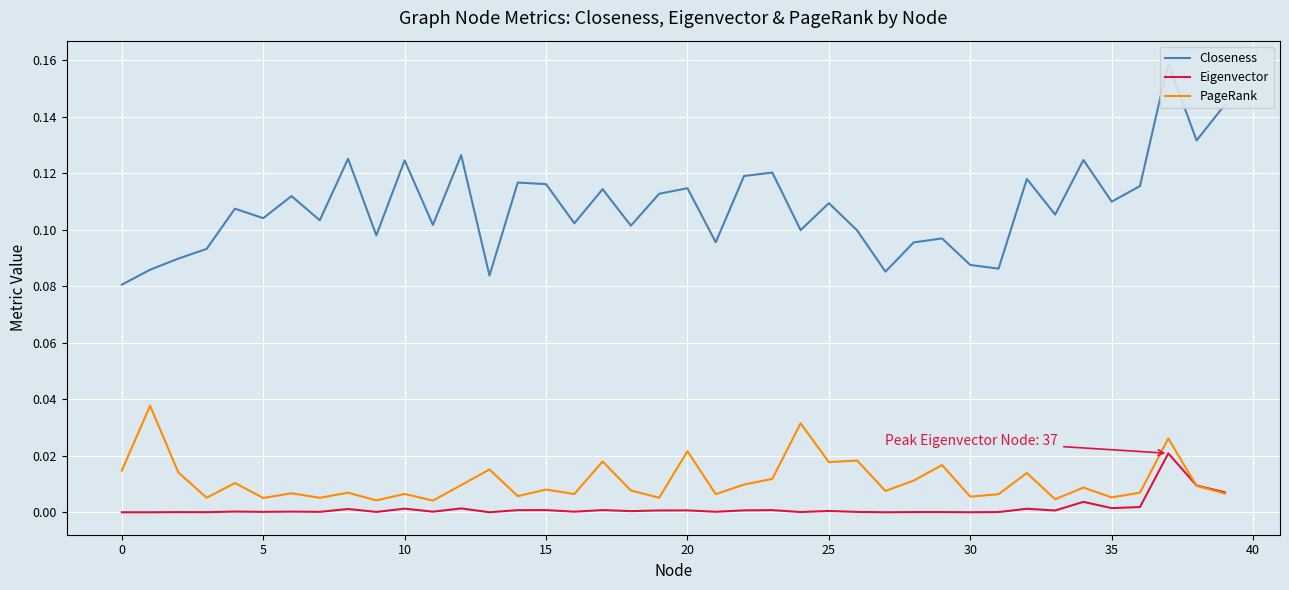

Between −5 and 33, which is larger?

33